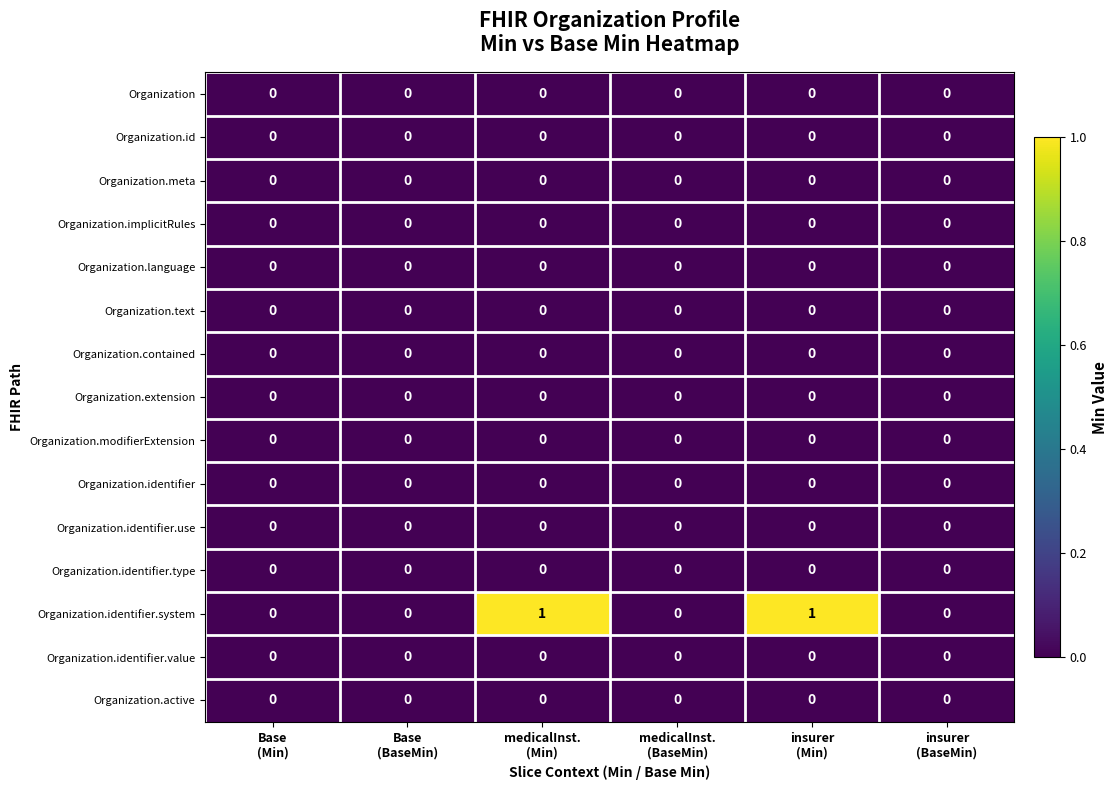

Which series has the largest total across all categories?

Organization.identifier.system